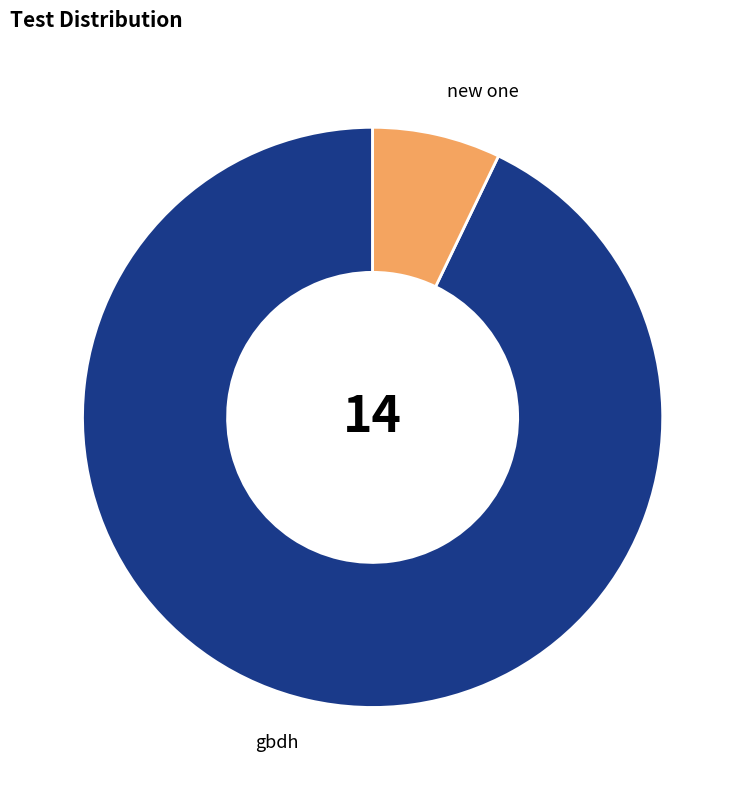

Does new one account for over 50% of the chart?

No